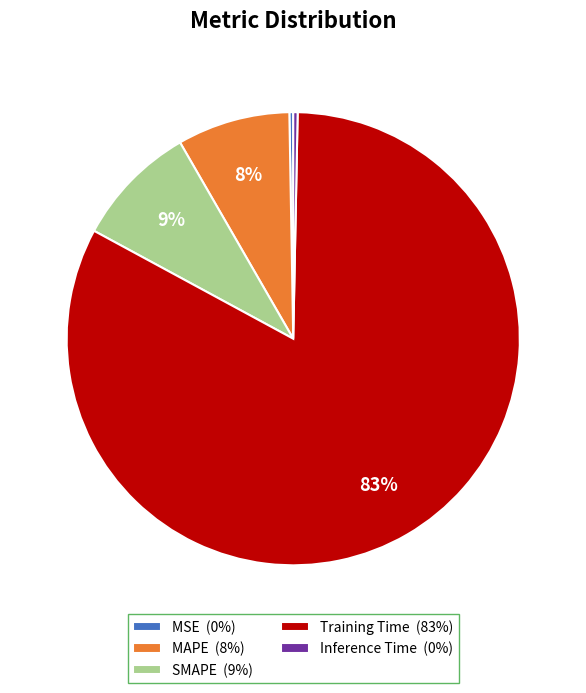

To the nearest percent, what is the difference between the MAPE (8%) and Training Time (83%) slice percentages?

75%